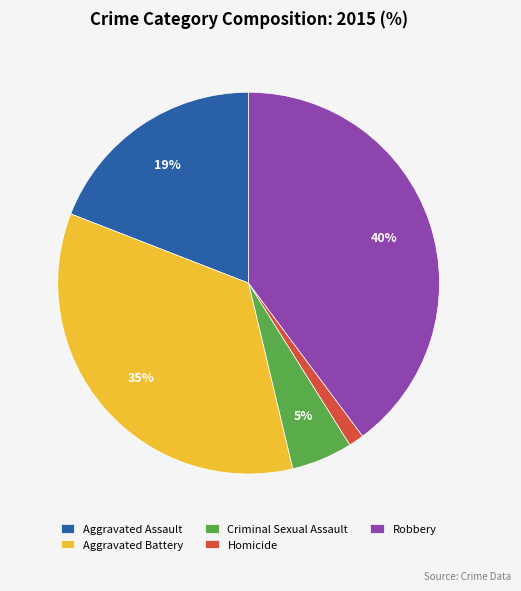

Which slice is the smallest?

Homicide